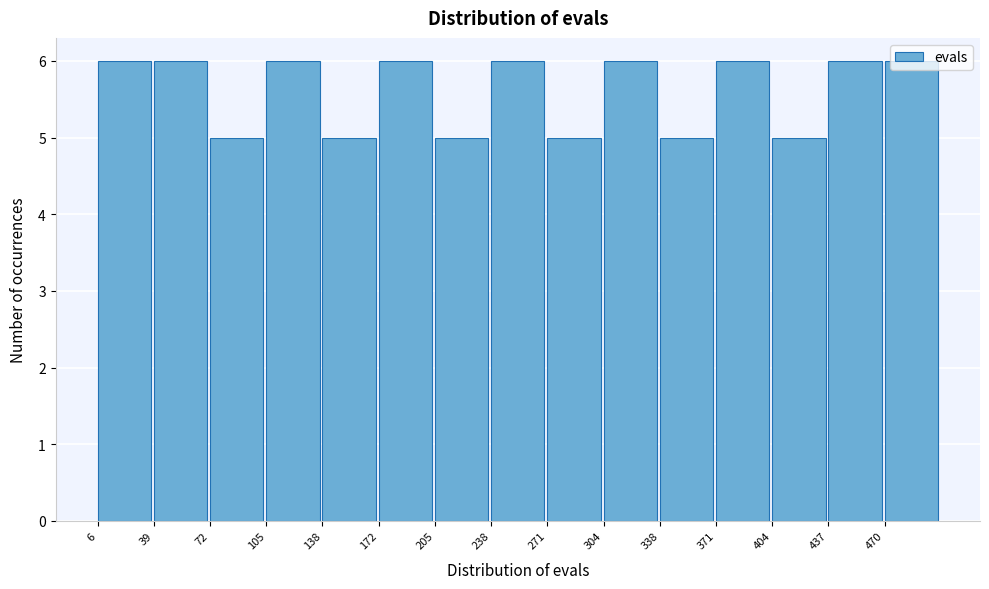

Reading left to right, transcribe this chart: for each bar, give the range it covers on the x-axis and its height. Neither the bar edges nor the heights are printed on the chart, so give them approximately, as read against the axes.

5 to 40: 6
40 to 70: 6
70 to 105: 5
105 to 140: 6
140 to 170: 5
170 to 205: 6
205 to 240: 5
240 to 270: 6
270 to 305: 5
305 to 340: 6
340 to 370: 5
370 to 405: 6
405 to 440: 5
440 to 470: 6
470 to 505: 6